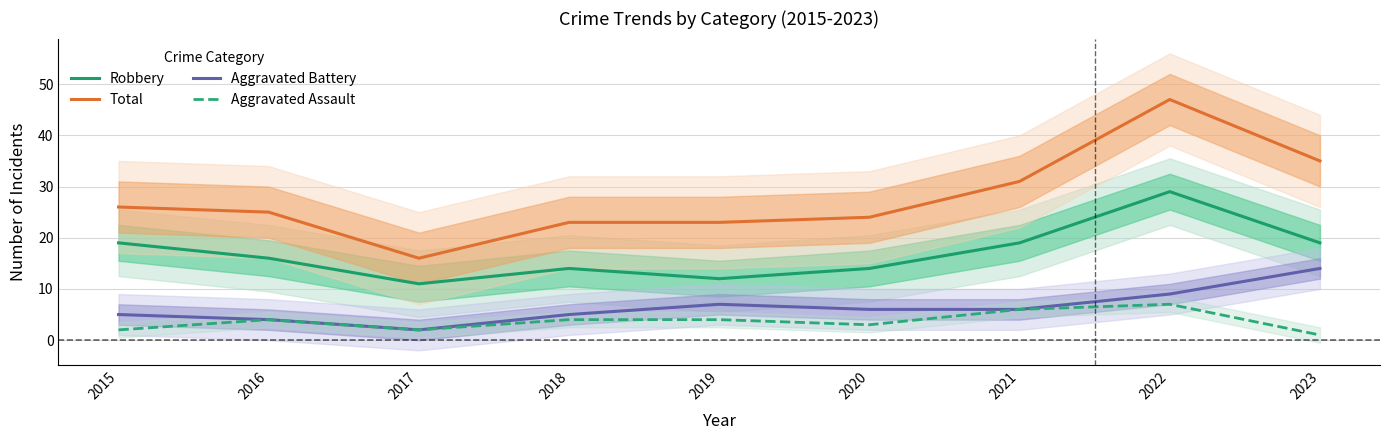

True or false: Total has more than 1 points higher than both neighbors.

False